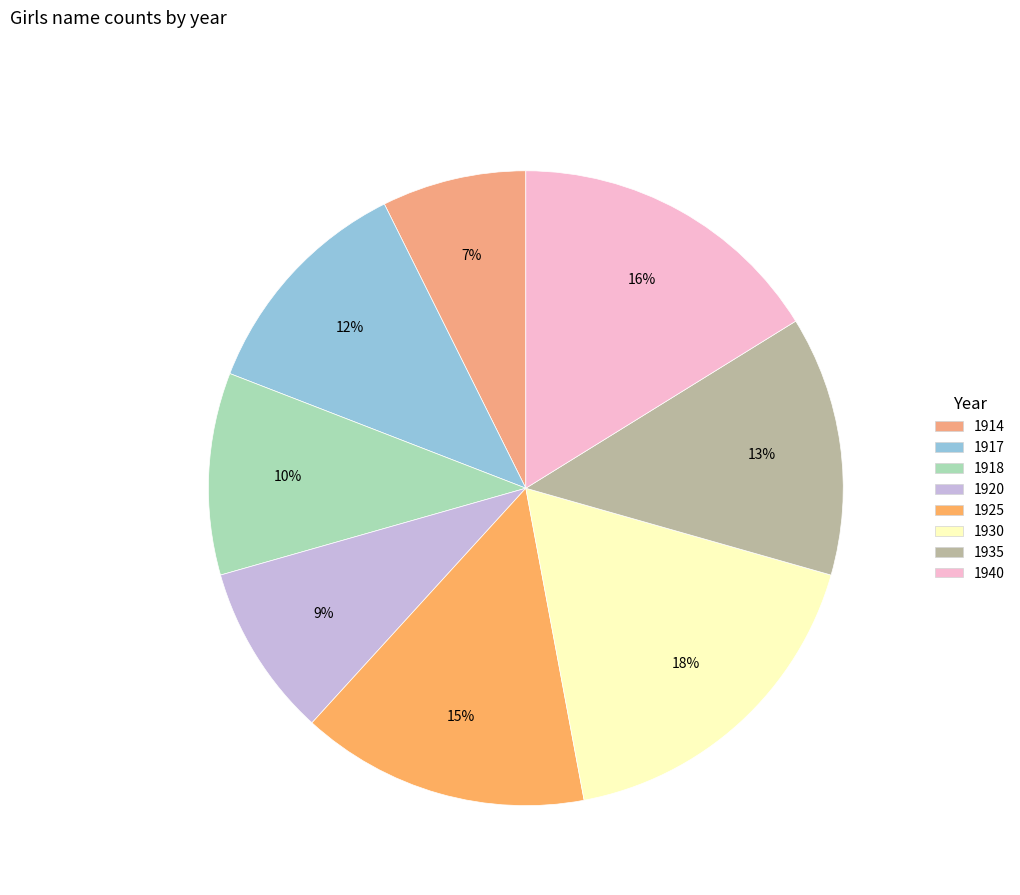

To the nearest percent, what is the combined percentage of 1940 and 1918?

26%